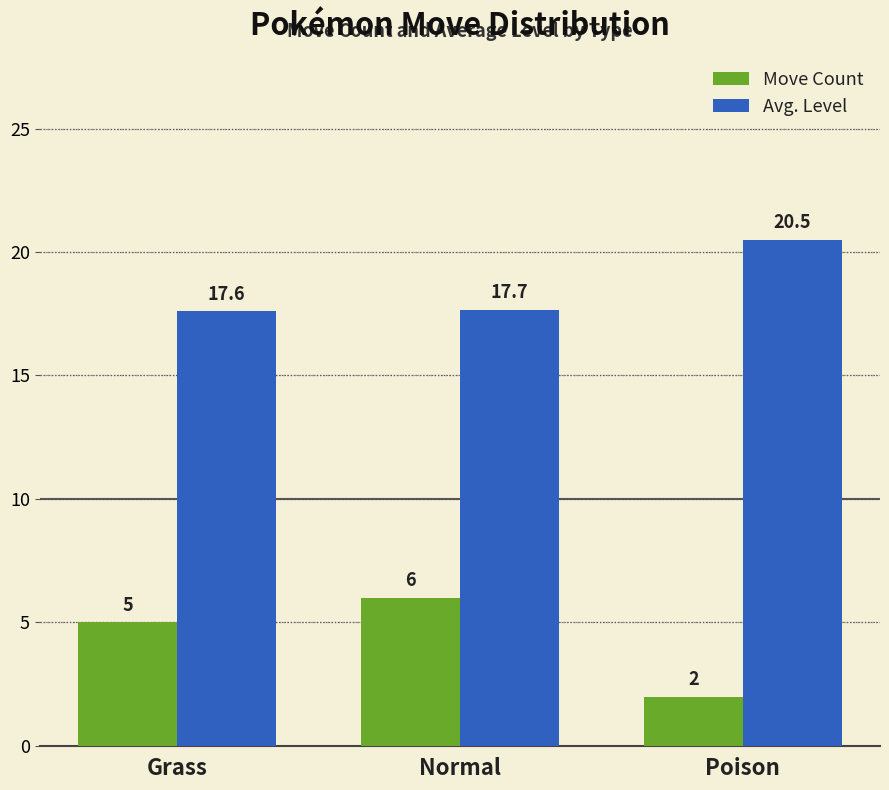

Reading right to left, extract all data points from this chart.

Move Count: 2.0	6.0	5.0
Avg. Level: 20.5	17.7	17.6